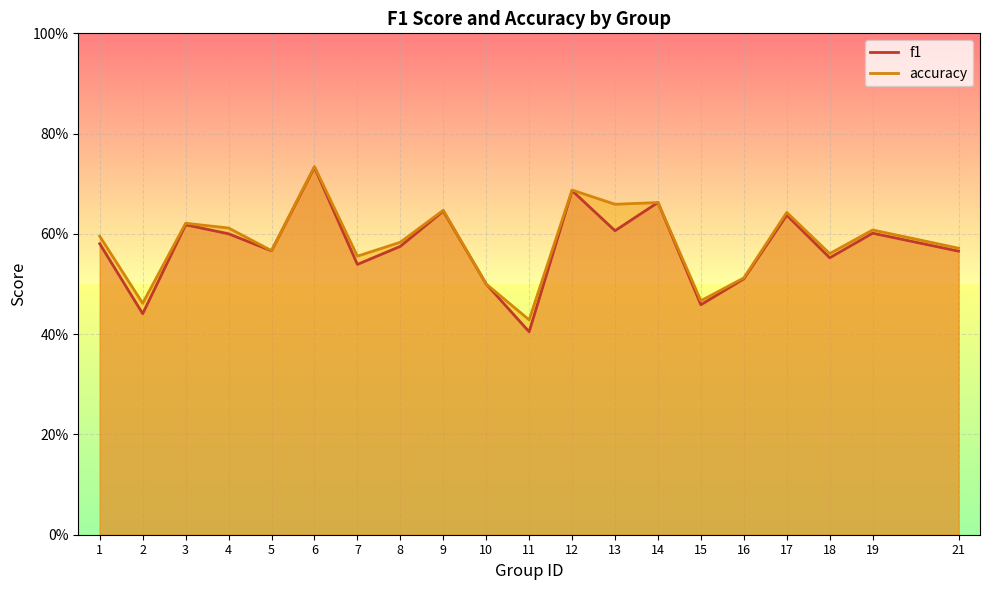

Is the value of f1 at 12 greater than the value of accuracy at 17?

Yes